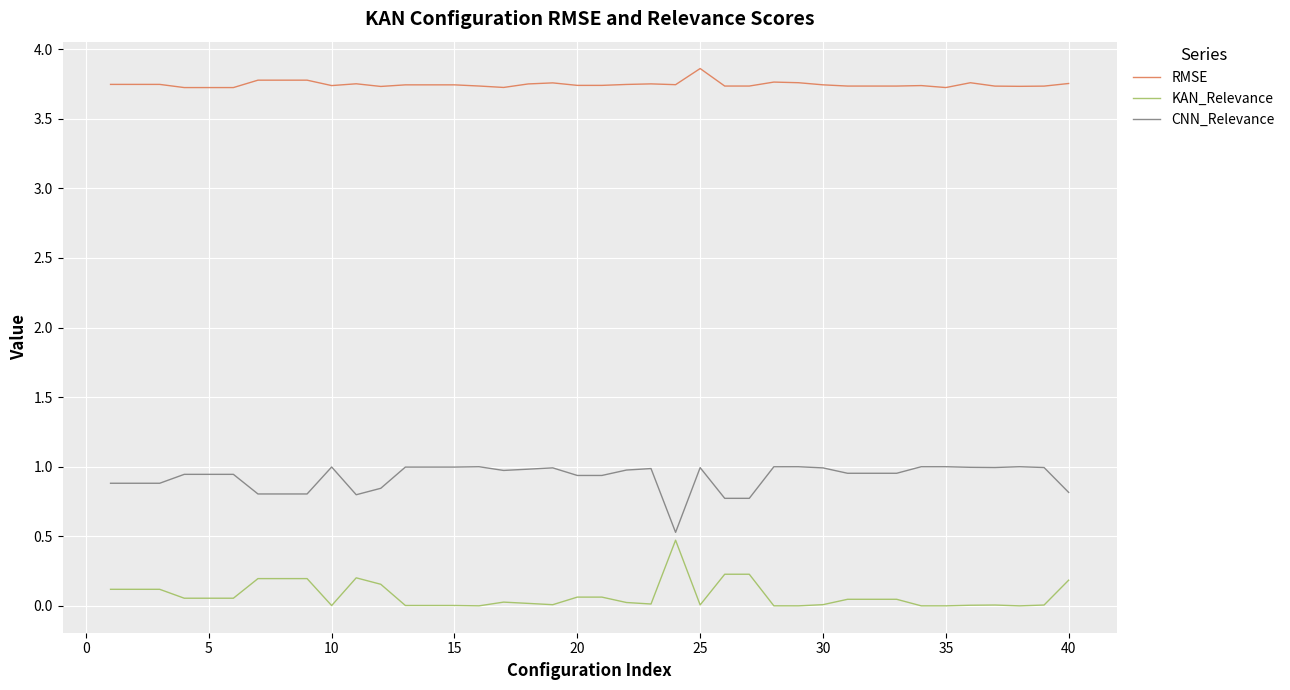

True or false: CNN_Relevance and RMSE cross at least once.

False